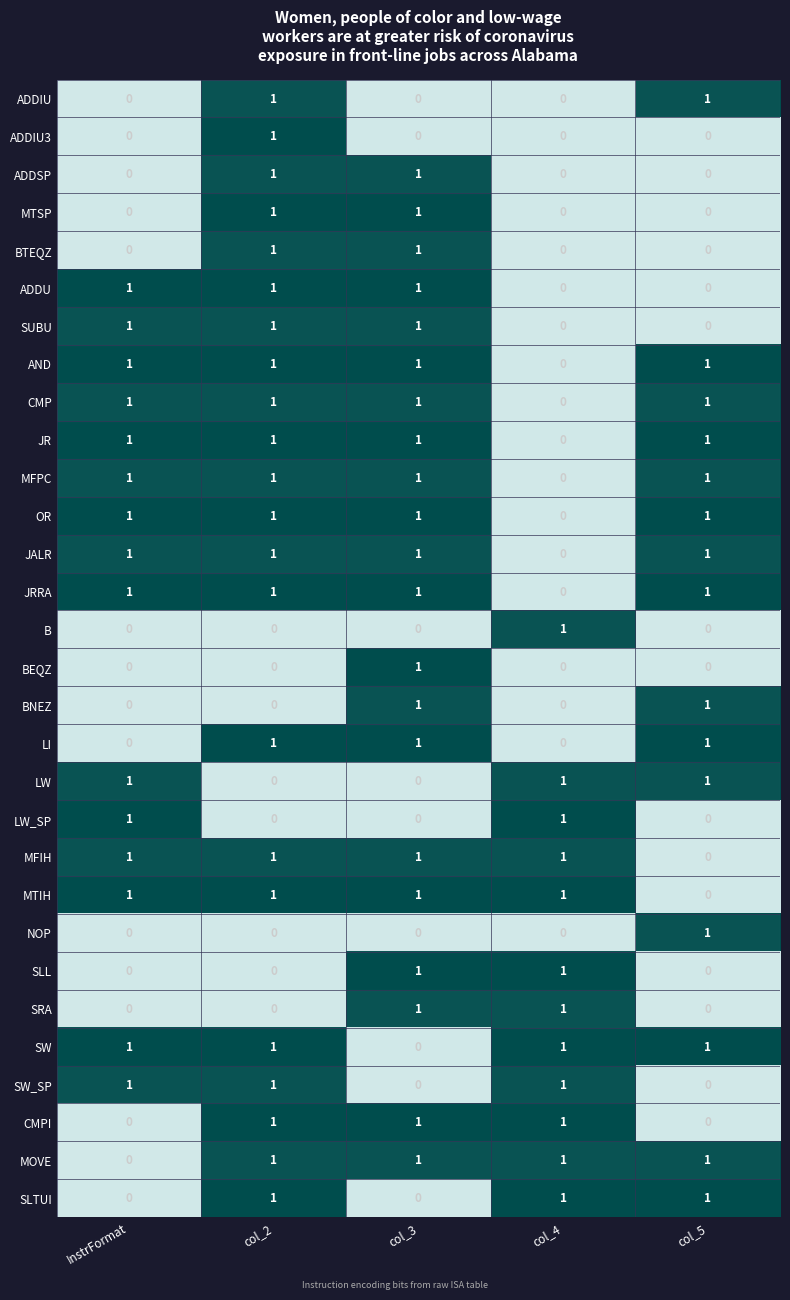

What is the difference between the highest and lowest values at col_2?

1